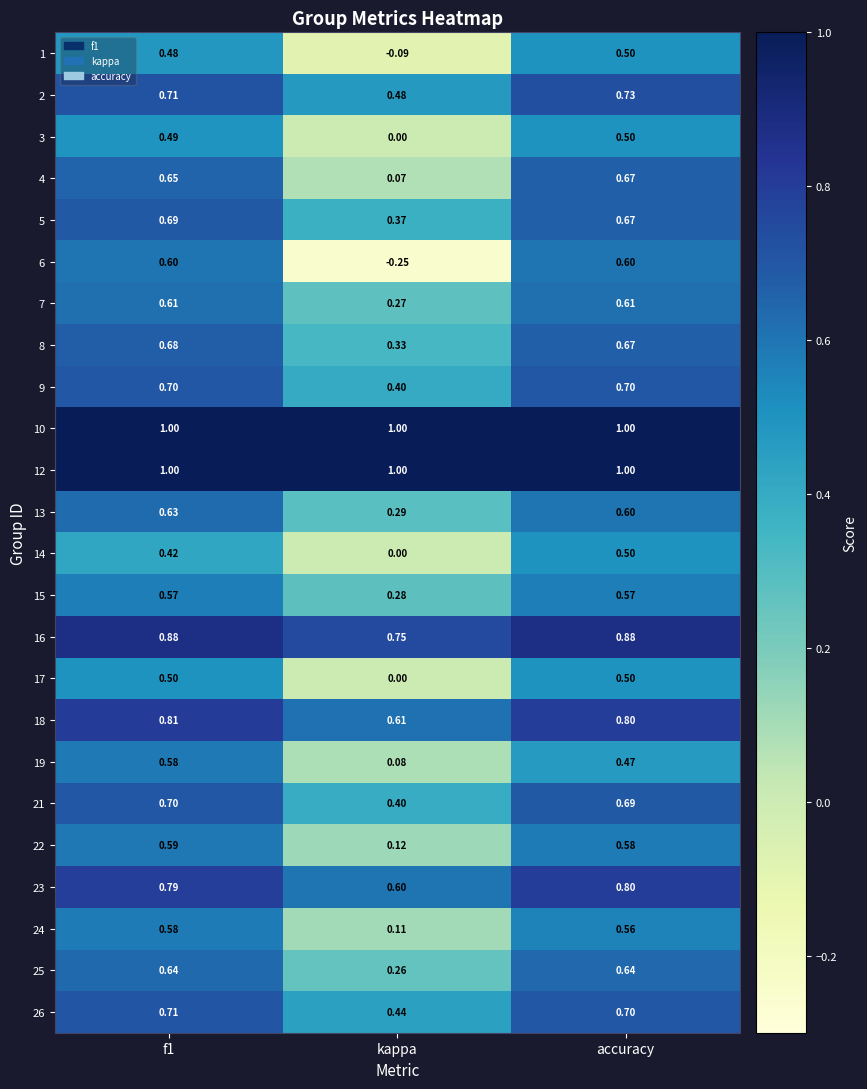

Is the value of 2 at f1 greater than the value of 16 at accuracy?

No